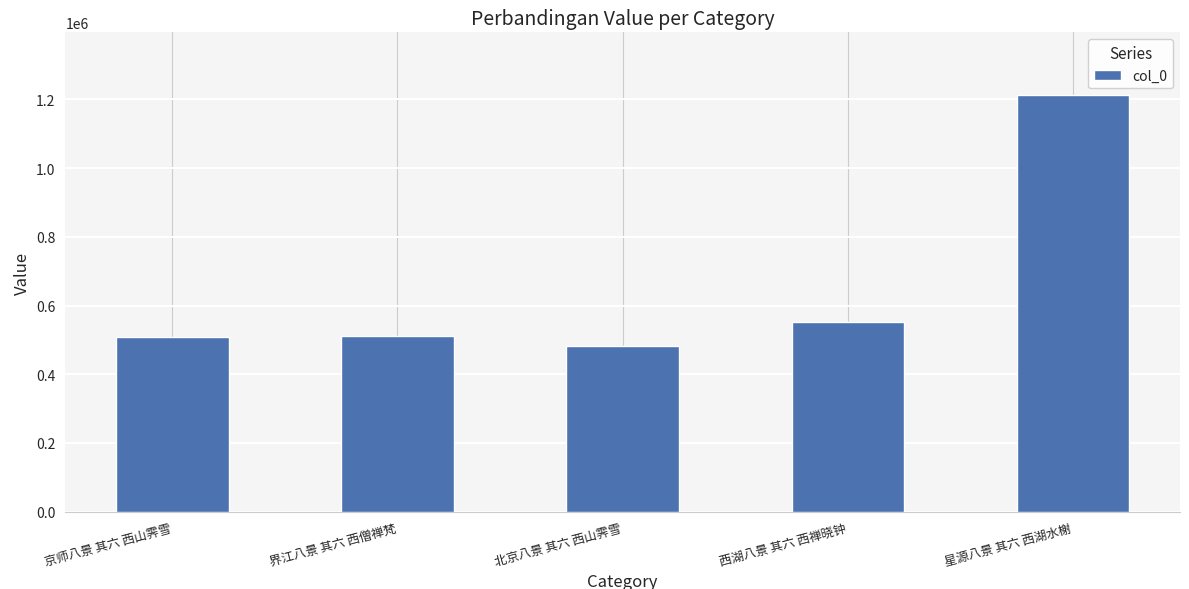

What is the label of the 4th bar from the right?

界江八景 其六 西僧禅梵